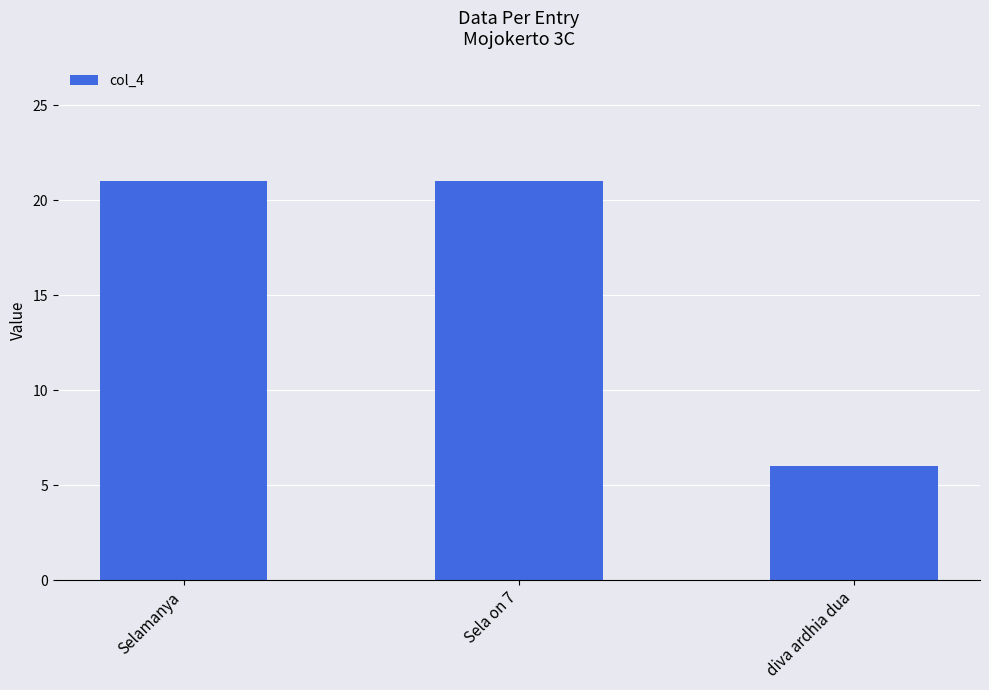

What is the label of the 1st bar from the left?

Selamanya